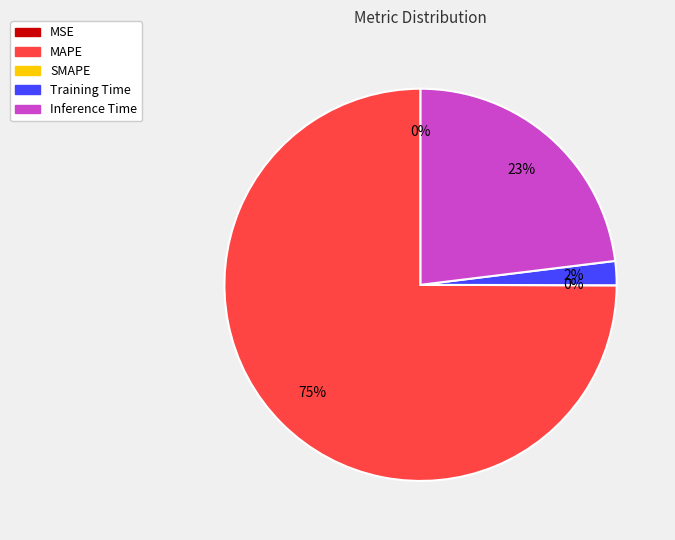

What percentage is NOT represented by Inference Time?

76.9%